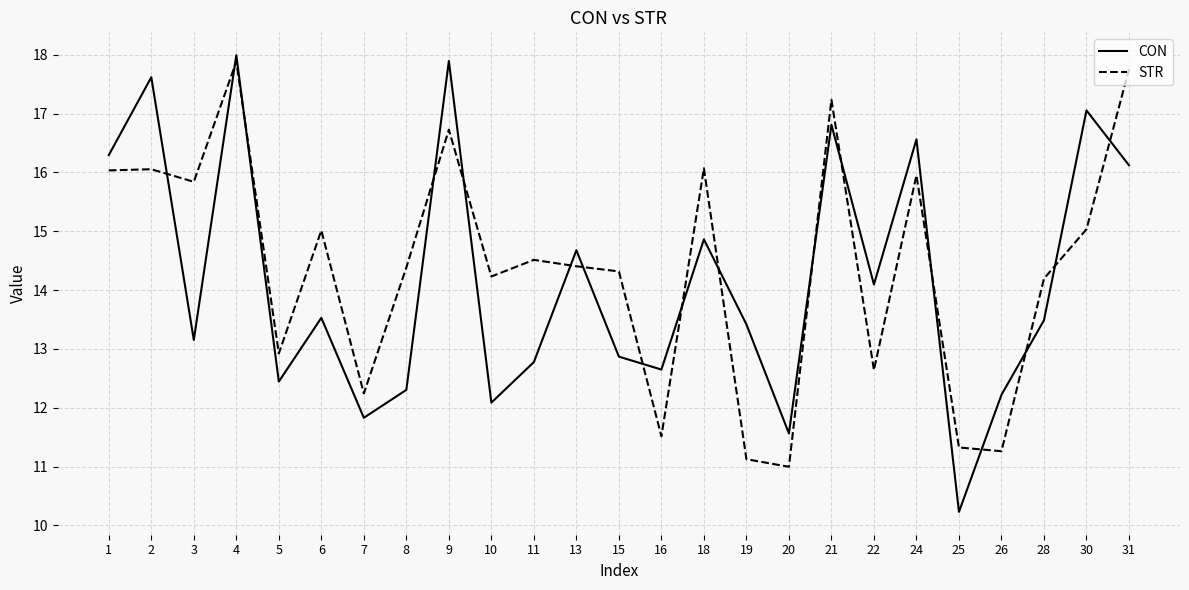

True or false: STR has more than 2 points higher than both neighbors.

True